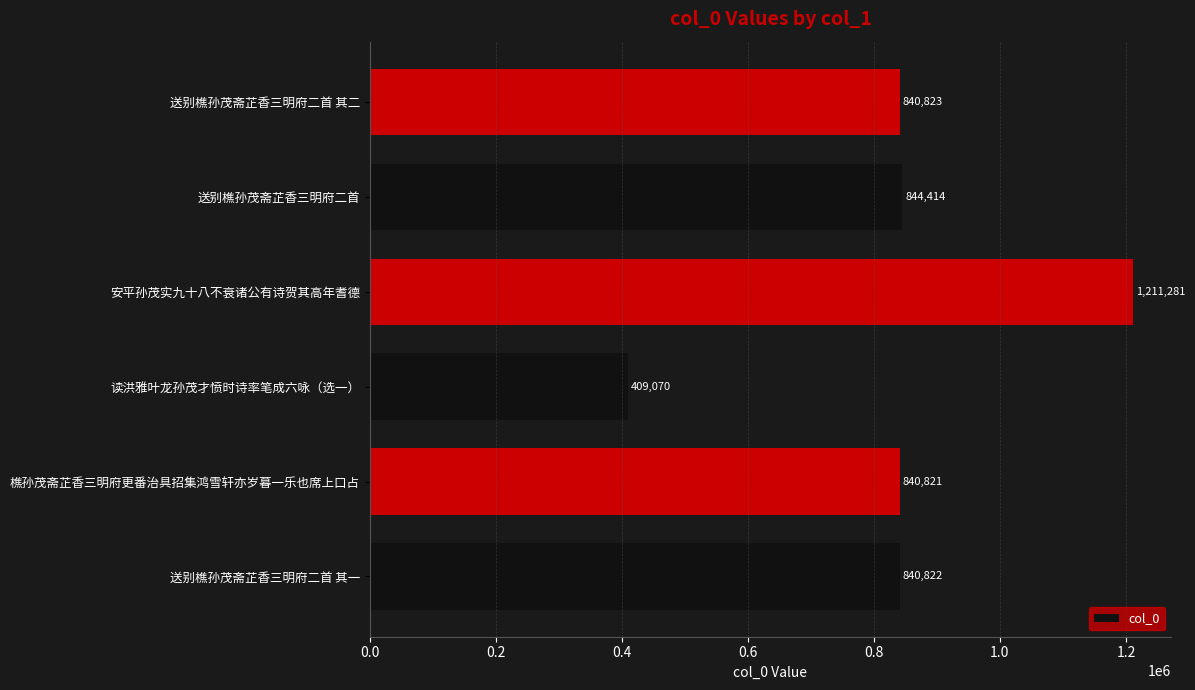

What is the sum of all values?

4987231